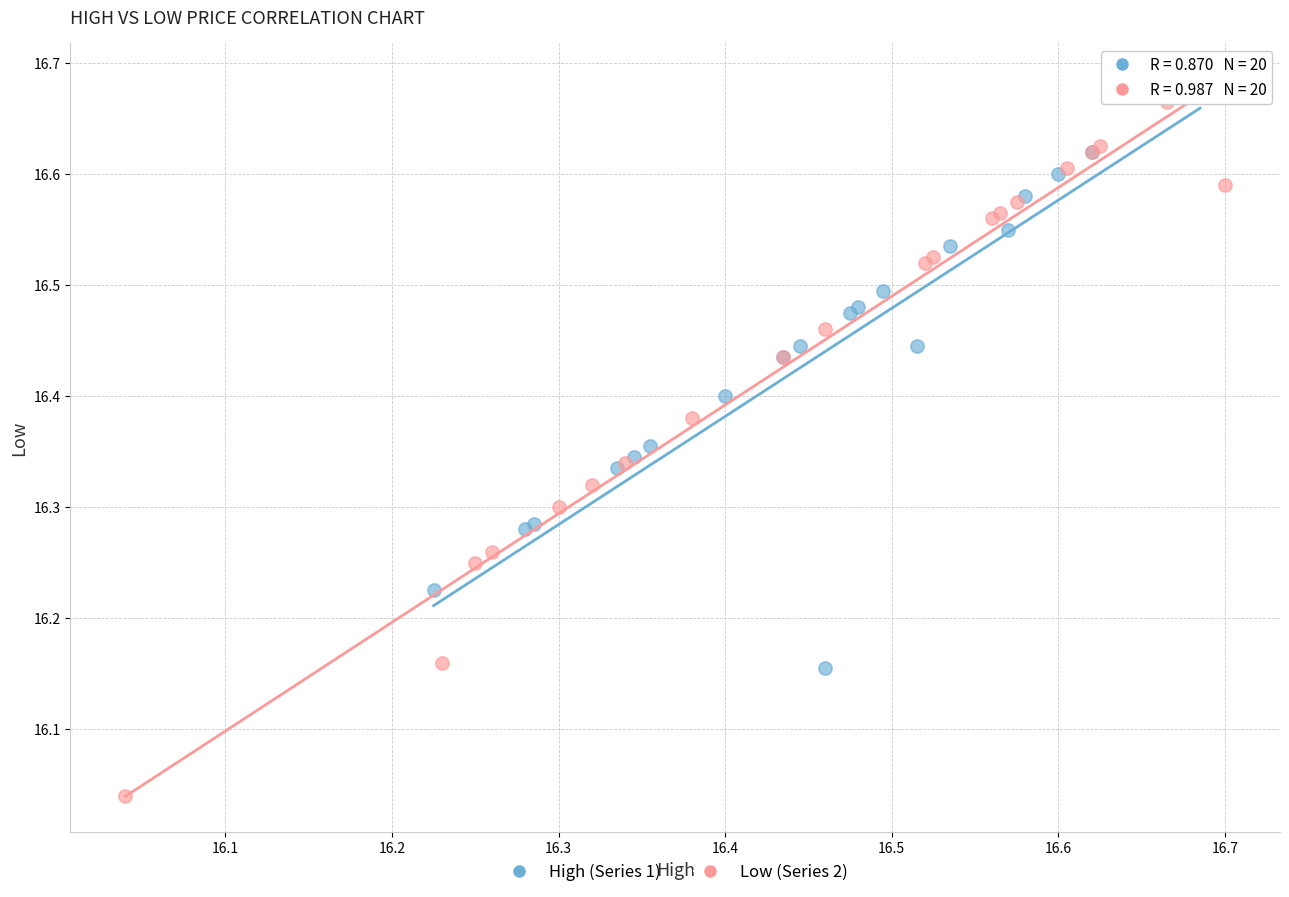

Which series reaches the maximum Y coordinate?

High (Series 1)